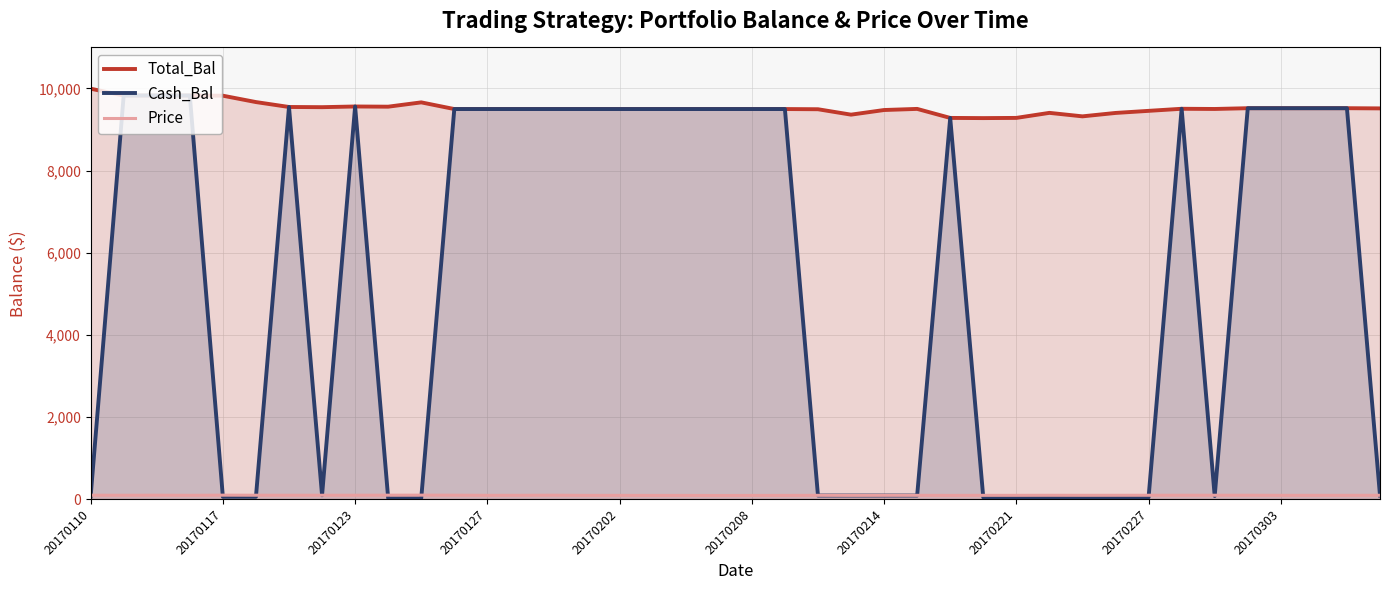

What is the difference between the maximum and second lowest values in the Cash_Bal series?

9808.6